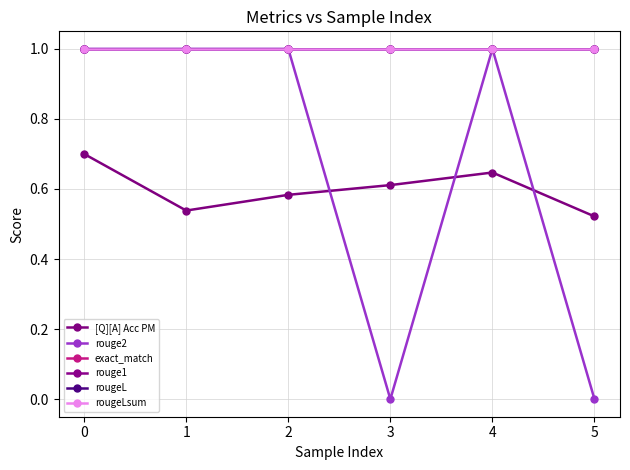

At 1, list the series in order from largest to smallest.

rouge2, exact_match, rouge1, rougeL, rougeLsum, [Q][A] Acc PM